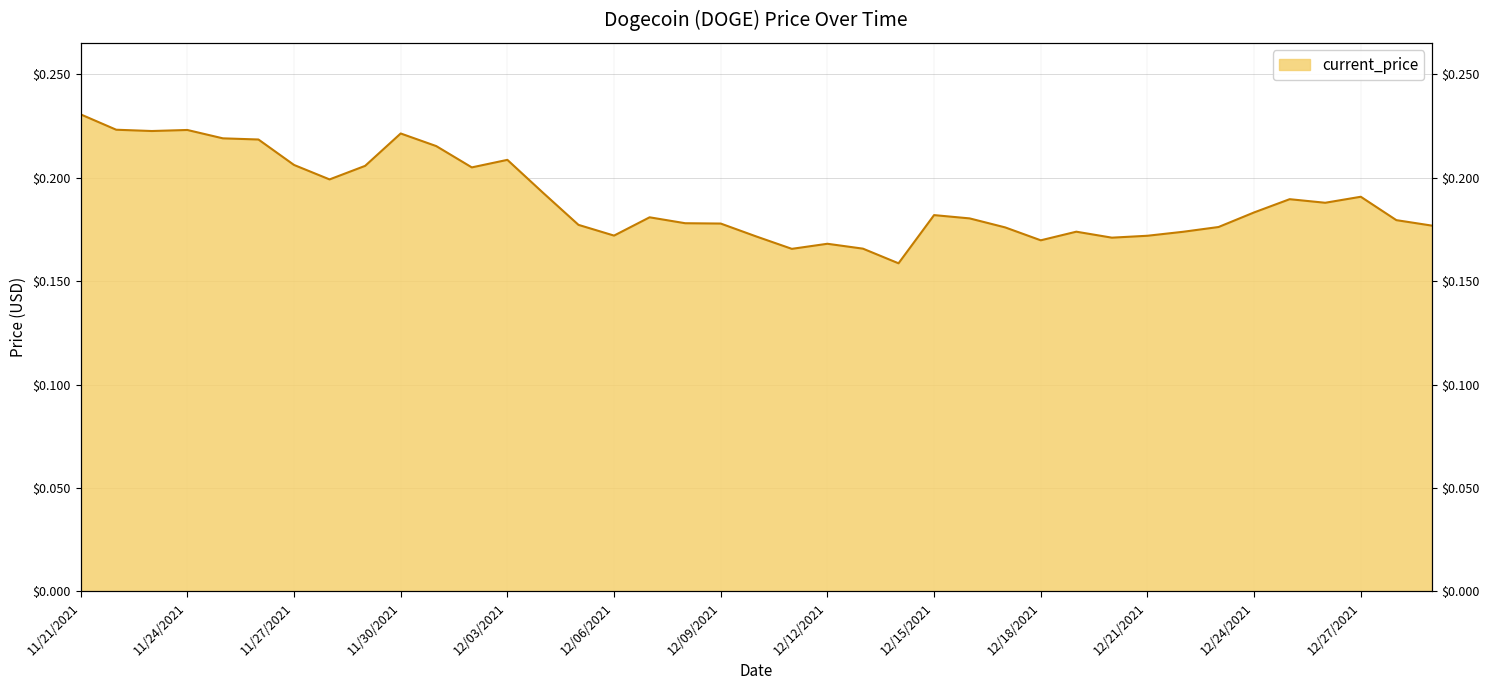

The chart shows a value of 0.2 at 12/07/2021. True or false?

True